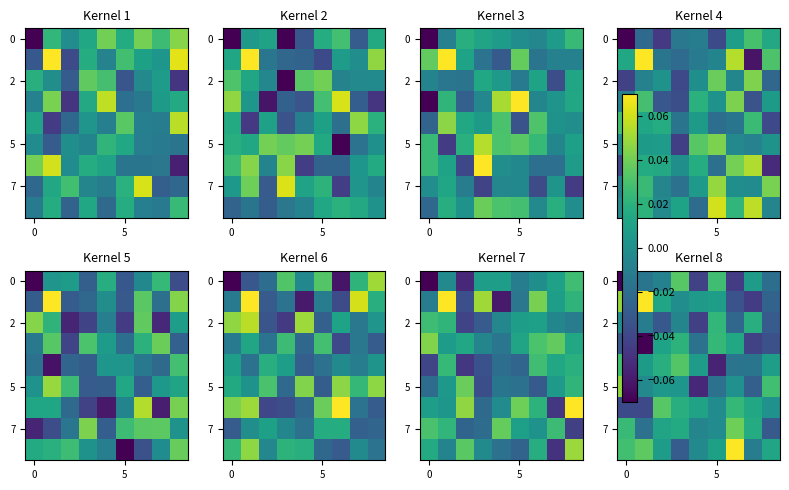

Which has a higher value, 7 or 3?

3